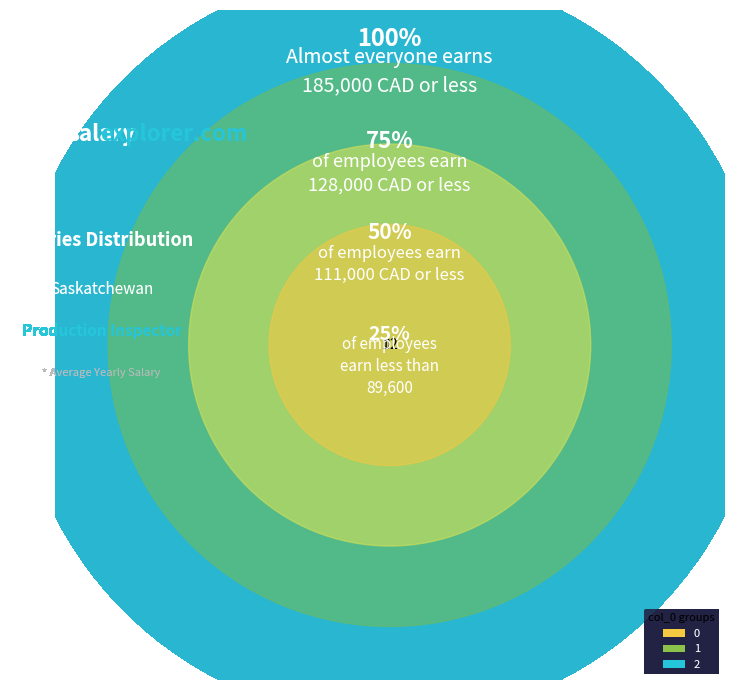

Is 0 the majority of the pie?

No